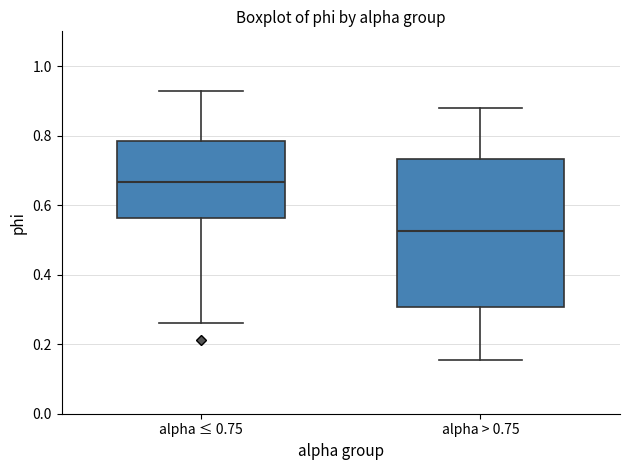

Where does the upper whisker of the box for alpha ≤ 0.75 end on the y-axis? The values are not printed on the chart, so give them approximately, as read against the axis.

0.92